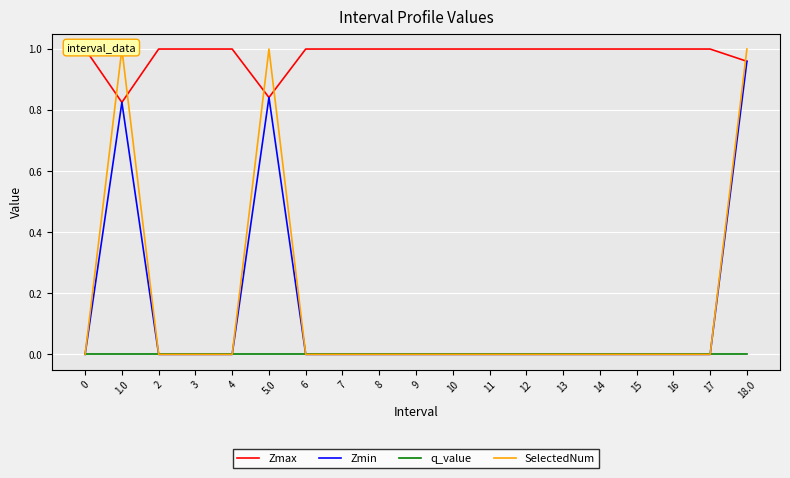

Which series has the largest total across all categories?

Zmax